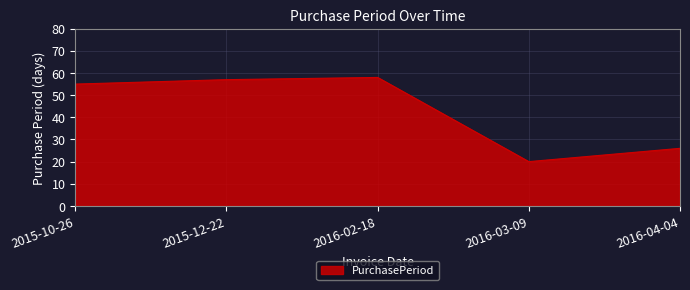

What is the change in value from 2016-02-18 to 2016-03-09?

-38